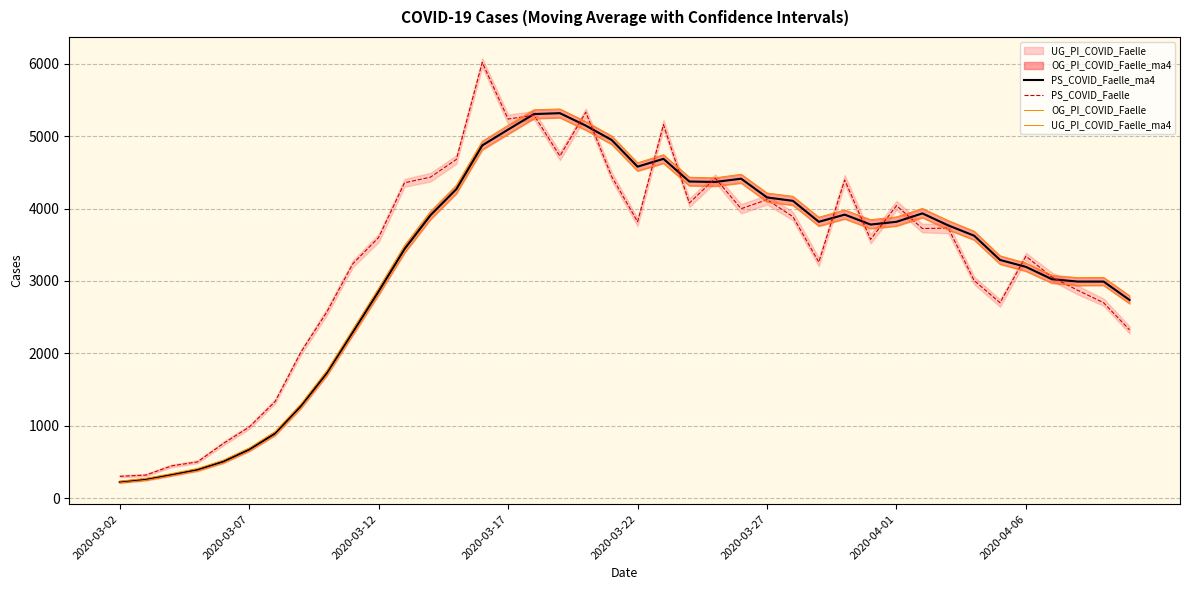

Is the value of PS_COVID_Faelle_ma4 at 2020-03-12 greater than the value of PS_COVID_Faelle at 2020-03-12?

No